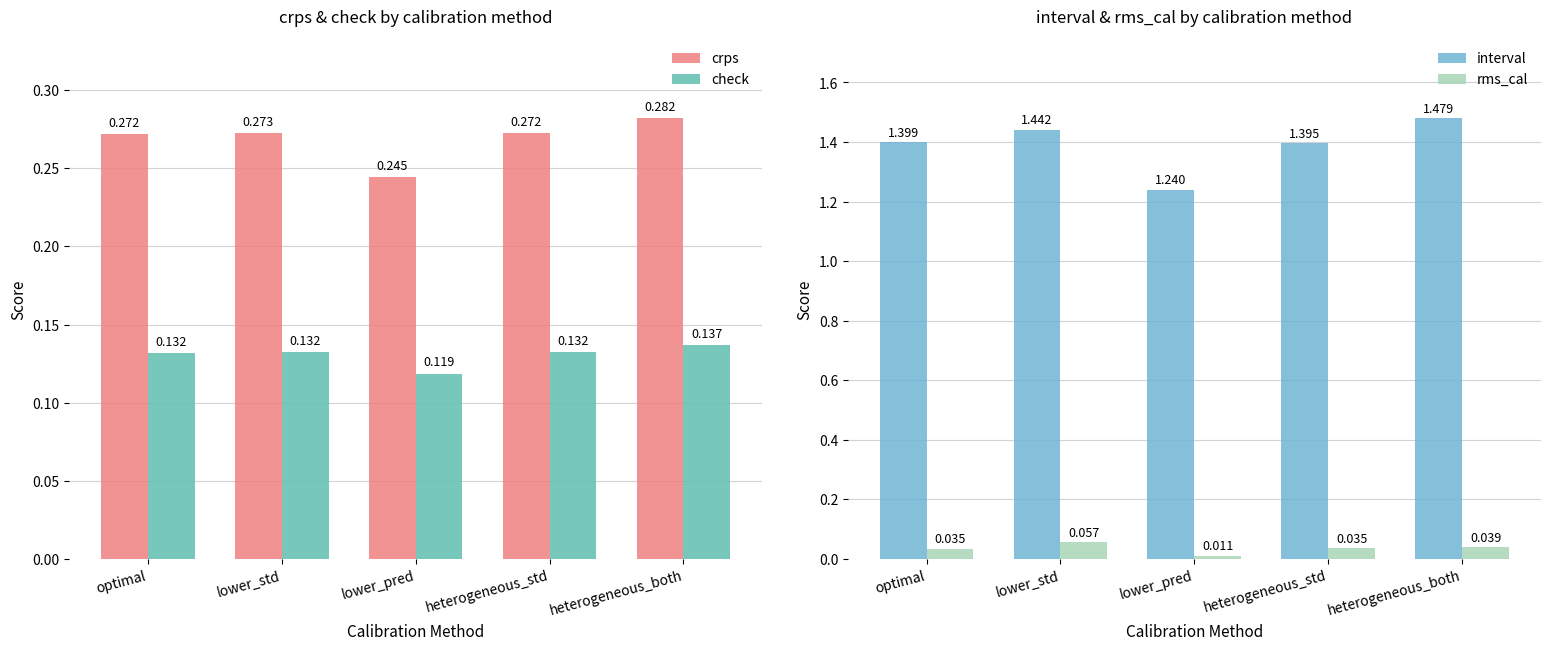

Between heterogeneous_std and lower_std, which is larger?

lower_std